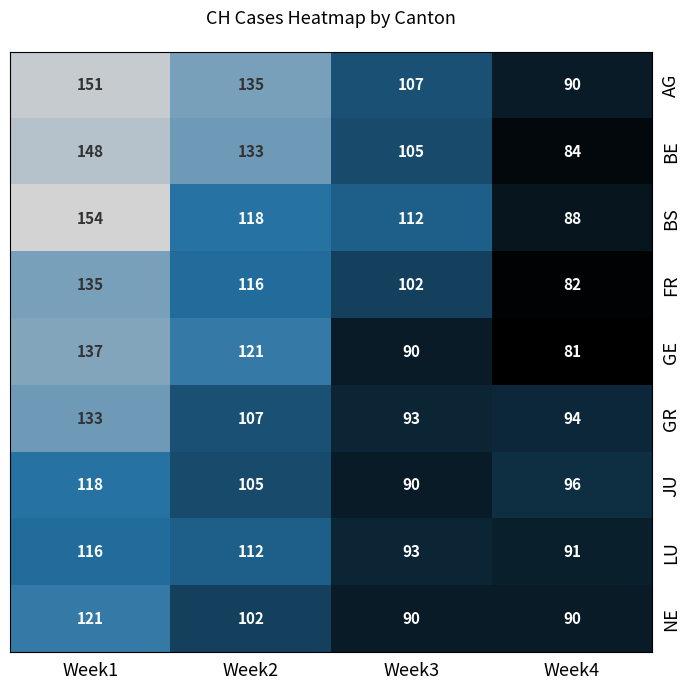

What is the total value across all series at Week2?

1049